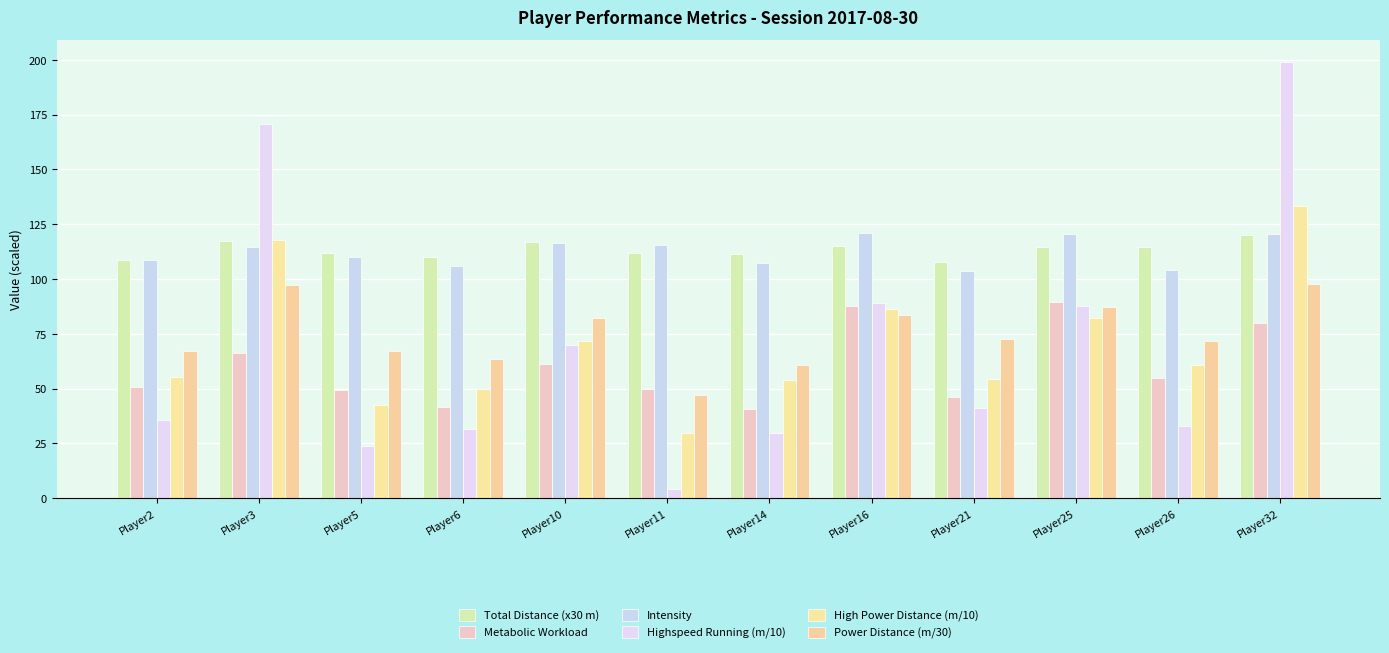

Which category has the lowest value in the Power Distance (m/30) series?

Player11